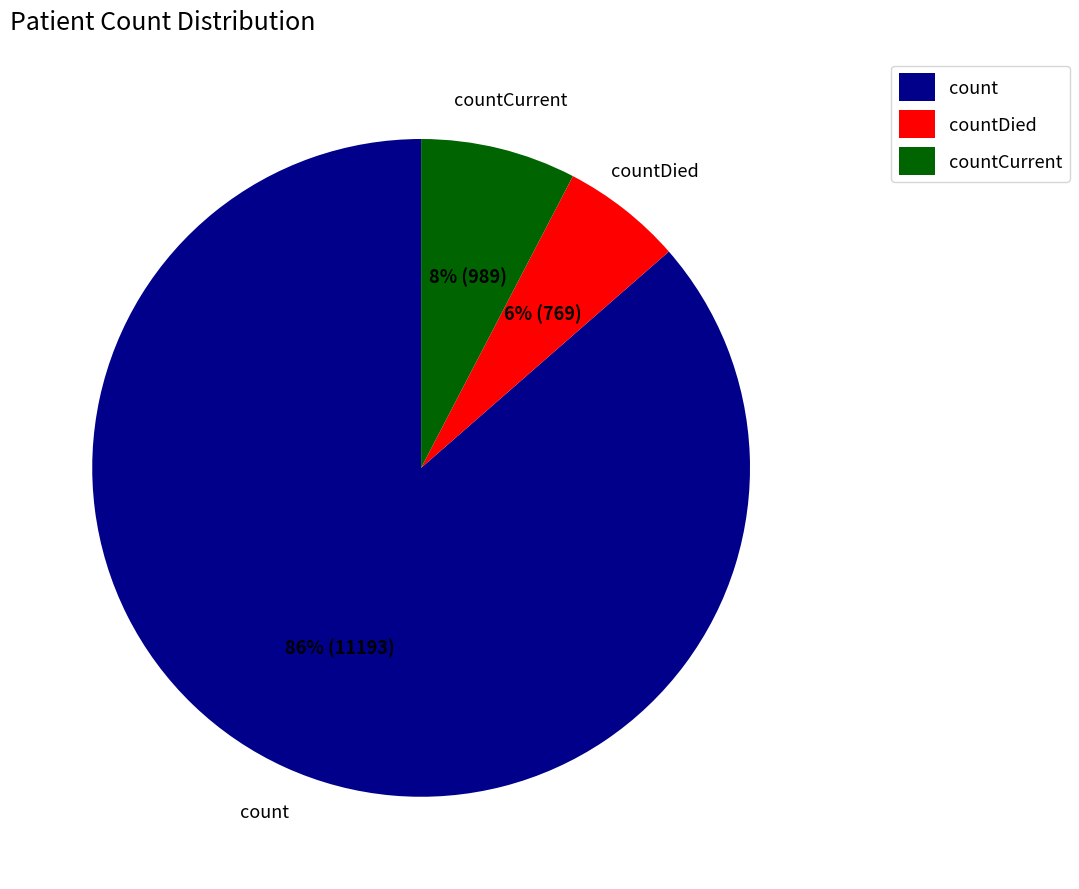

What is the majority slice?

count